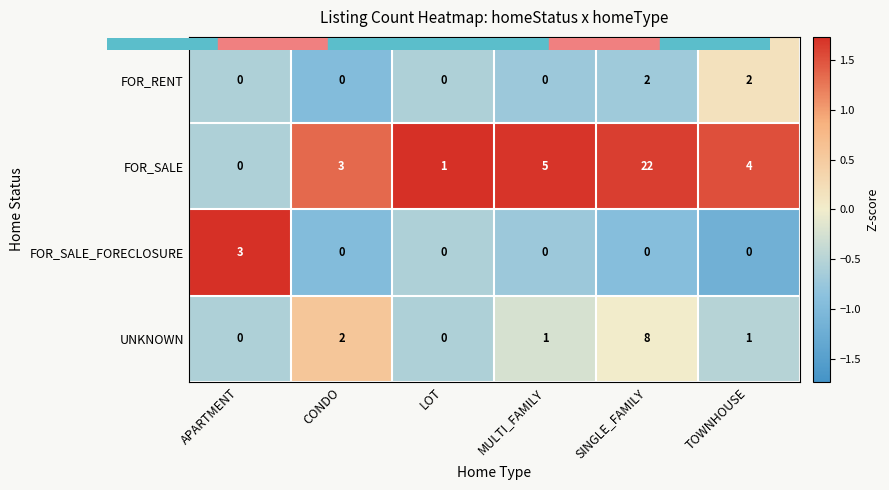

Rank the categories by FOR_SALE value from highest to lowest.

SINGLE_FAMILY, MULTI_FAMILY, TOWNHOUSE, CONDO, LOT, APARTMENT